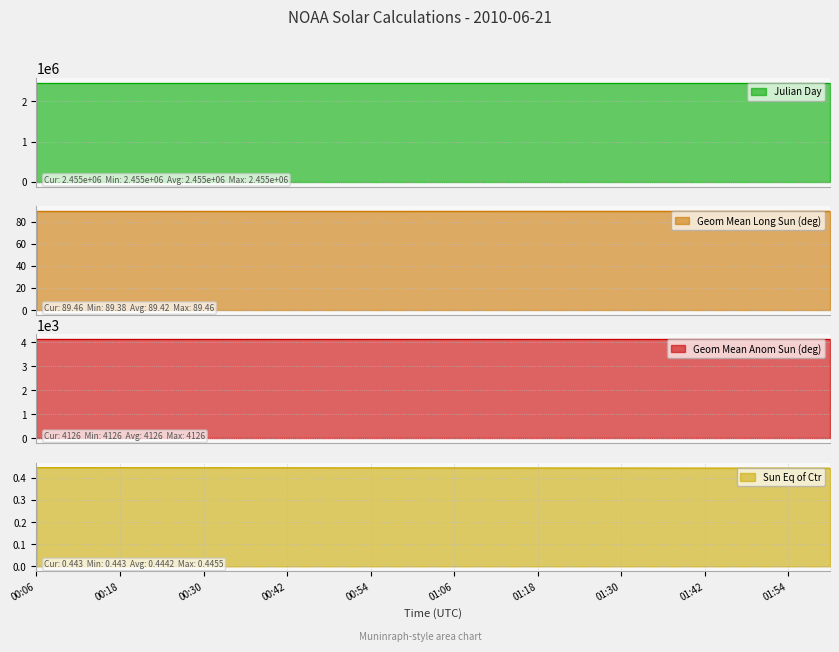

True or false: Julian Day has more than 1 points higher than both neighbors.

False